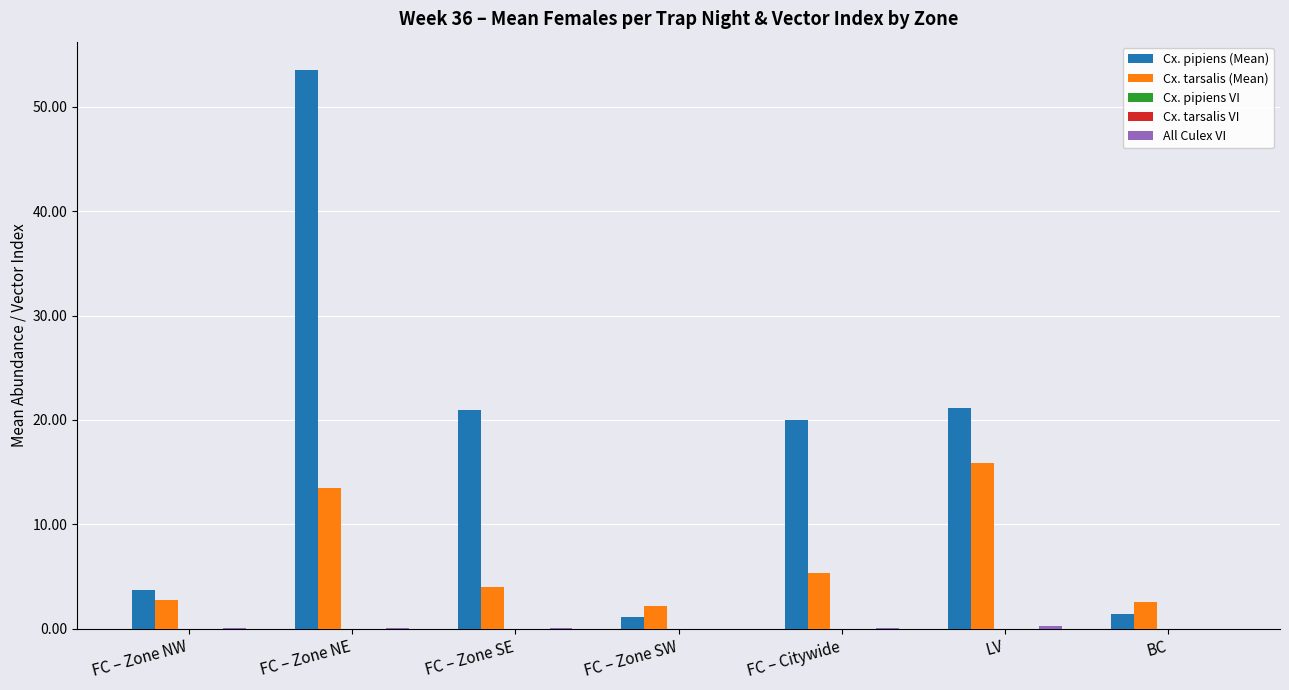

At which category is the sum across all series the highest?

FC – Zone NE